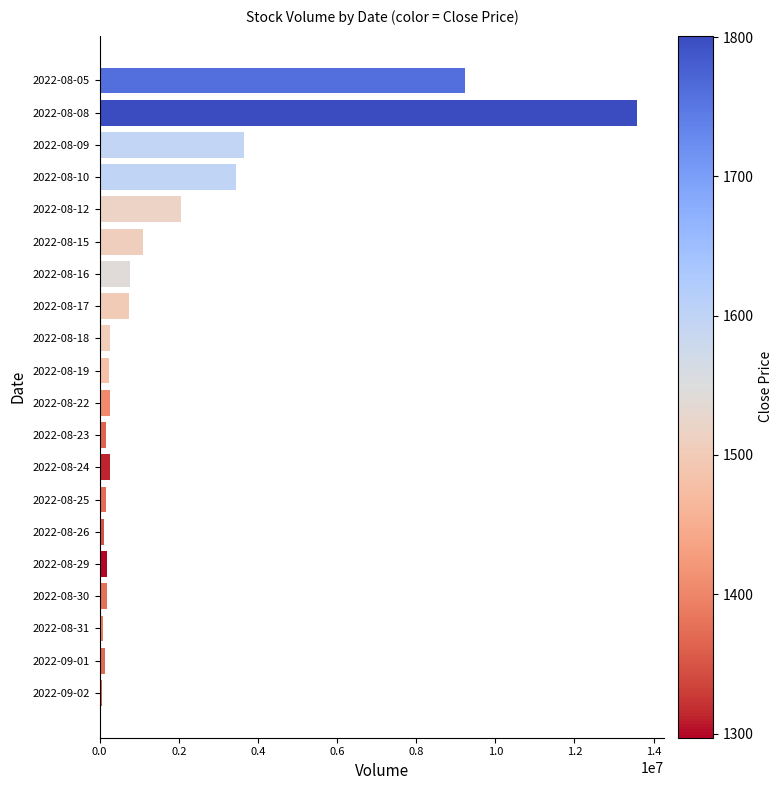

What is the average value?

1834030